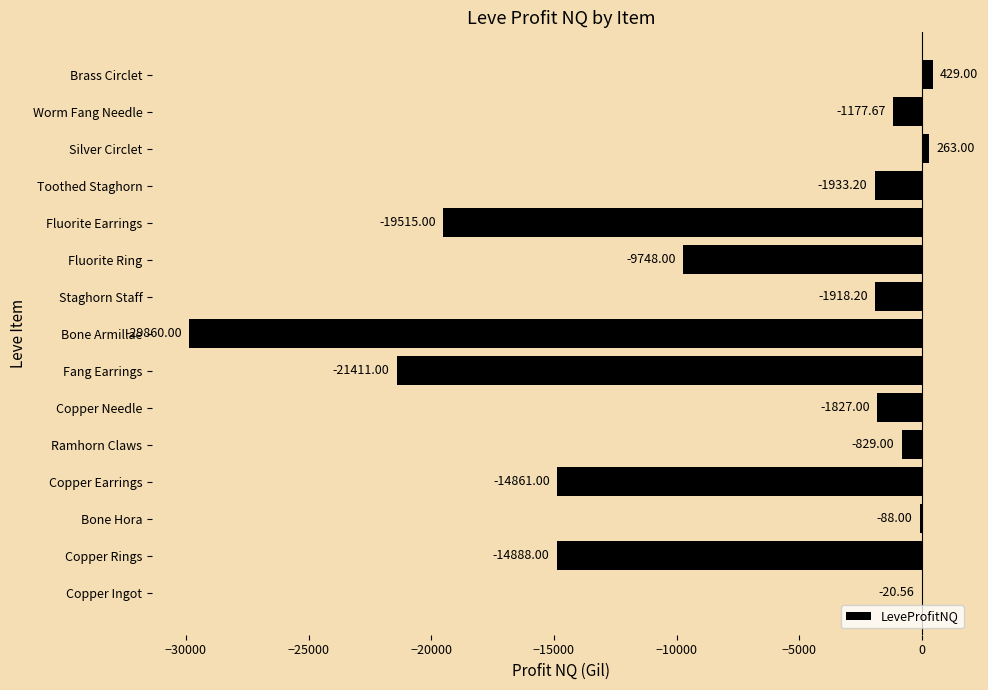

What is the sum of the values at Ramhorn Claws and Copper Rings?

-15717.0